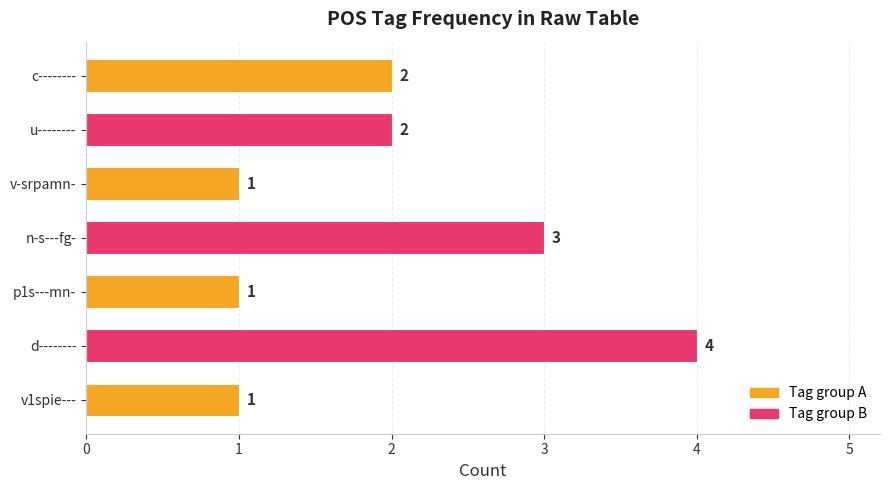

What is the sum of all values?

14